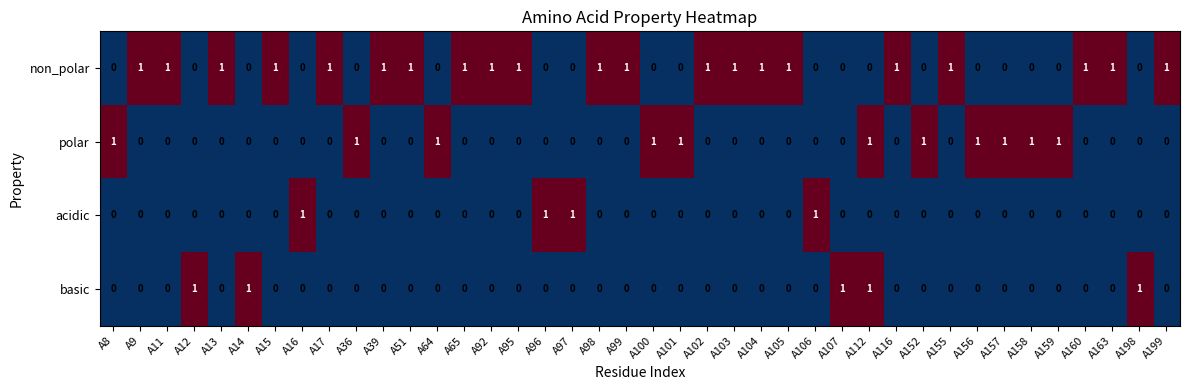

Which series has the largest total across all categories?

non_polar